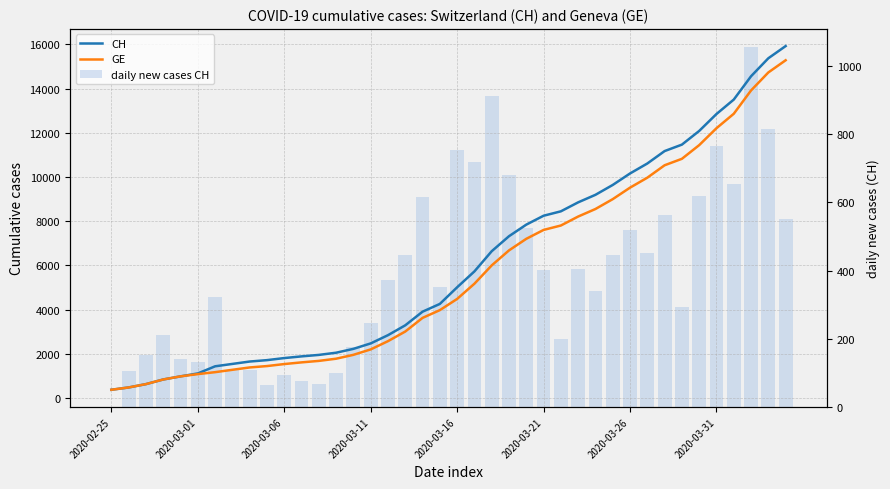

What is the spread (max minus min) of values at 2020-03-31?

12086